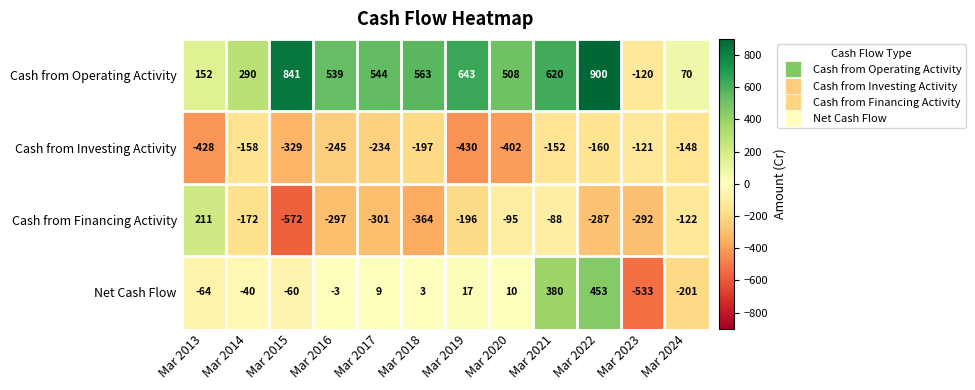

Which series has the widest spread of values?

Cash from Operating Activity